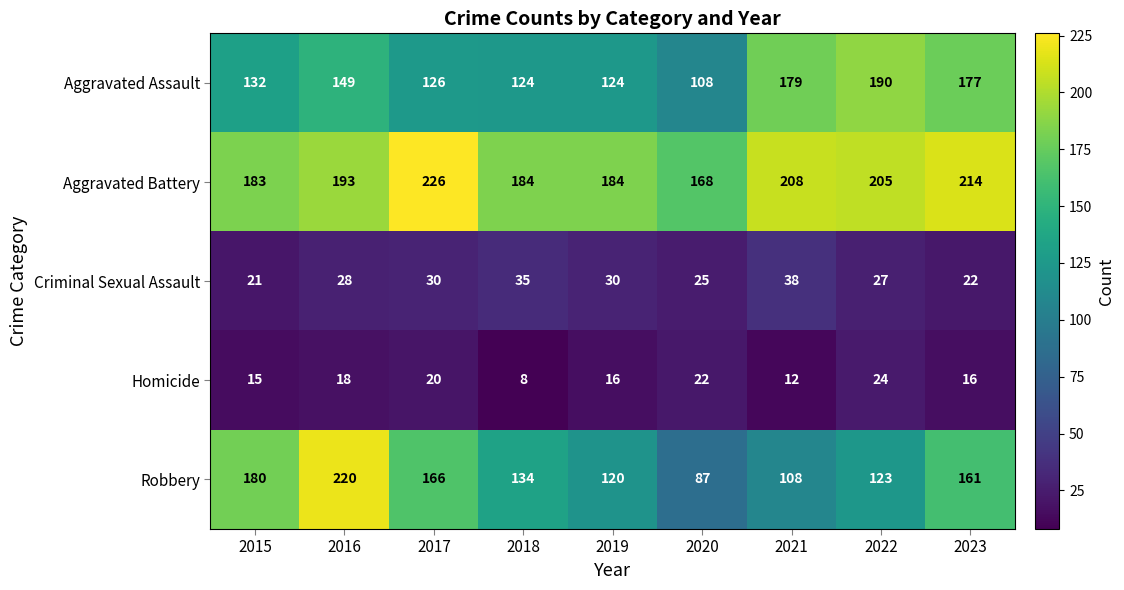

The value of Robbery at 2015 is 67. True or false?

False